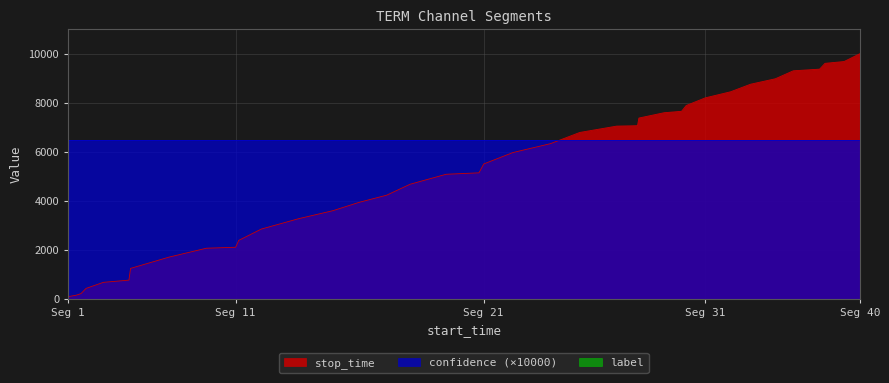

What is the maximum value for confidence (×10000)?

6507.8